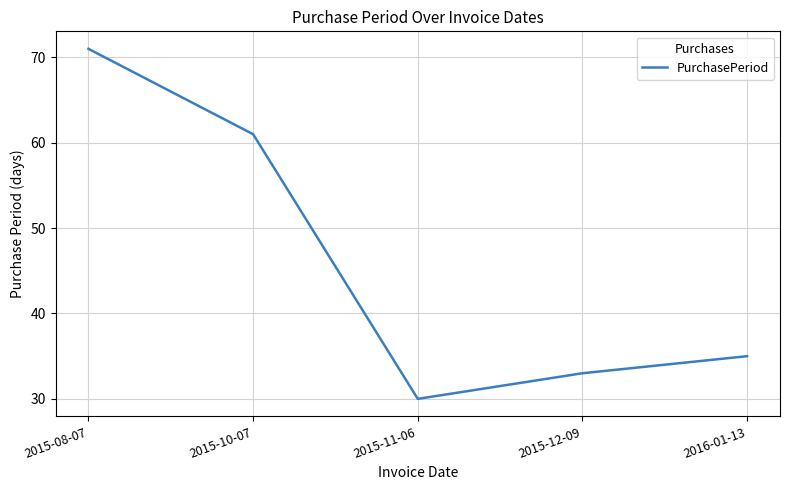

What is the smallest value displayed?

30